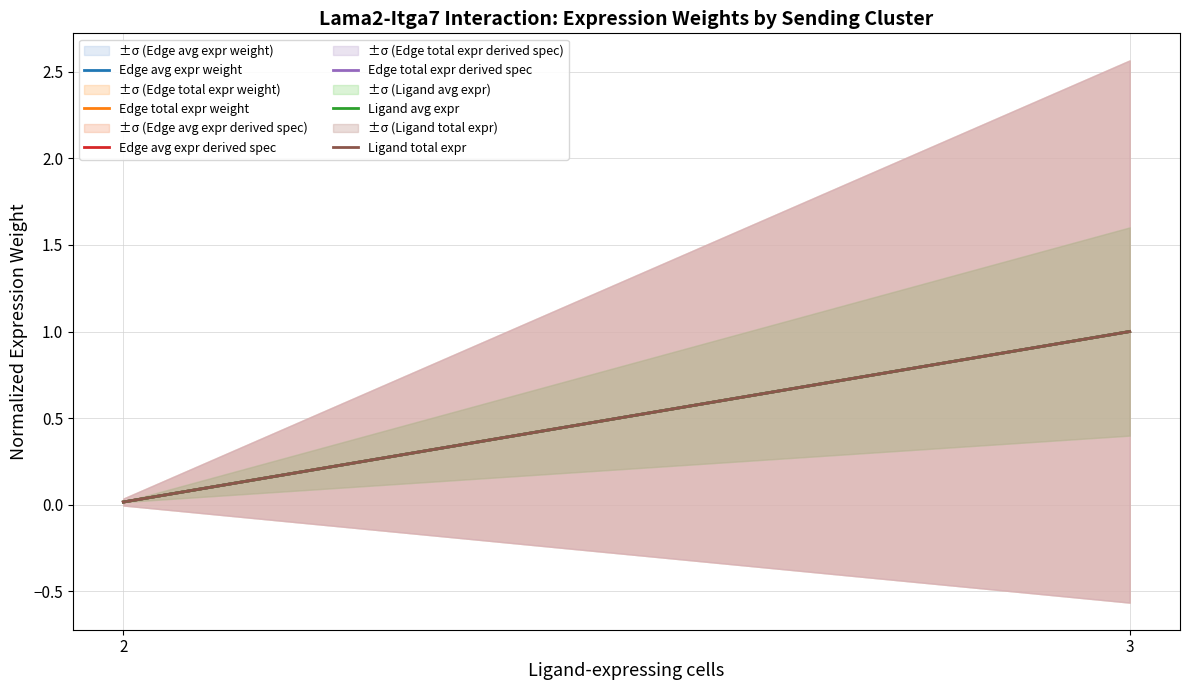

At which category is the sum across all series the highest?

3